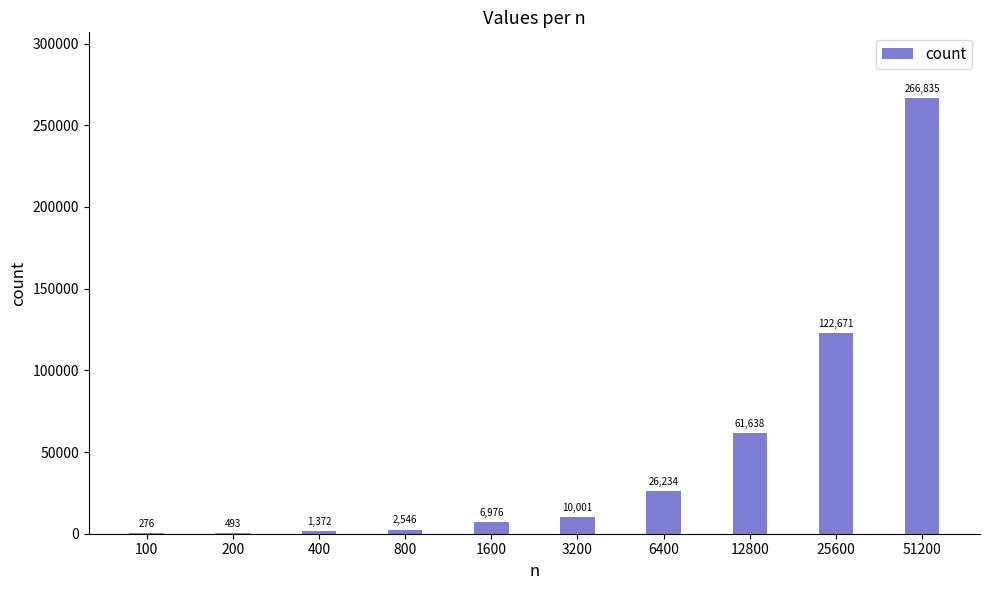

Which label corresponds to the largest value in the chart?

51200